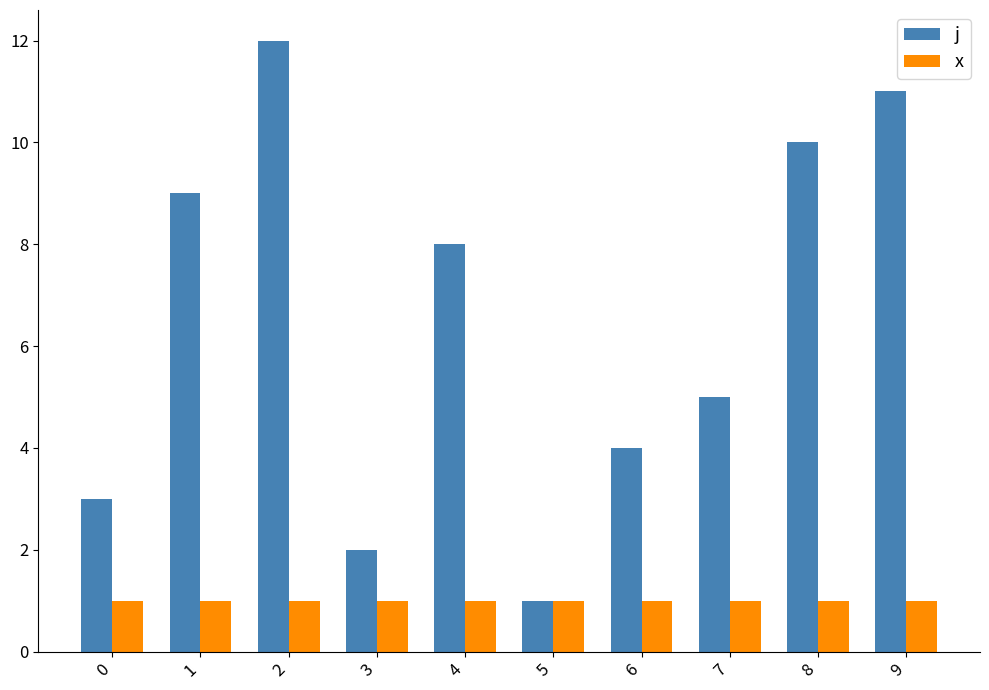

What is the lowest value of the j series?

1